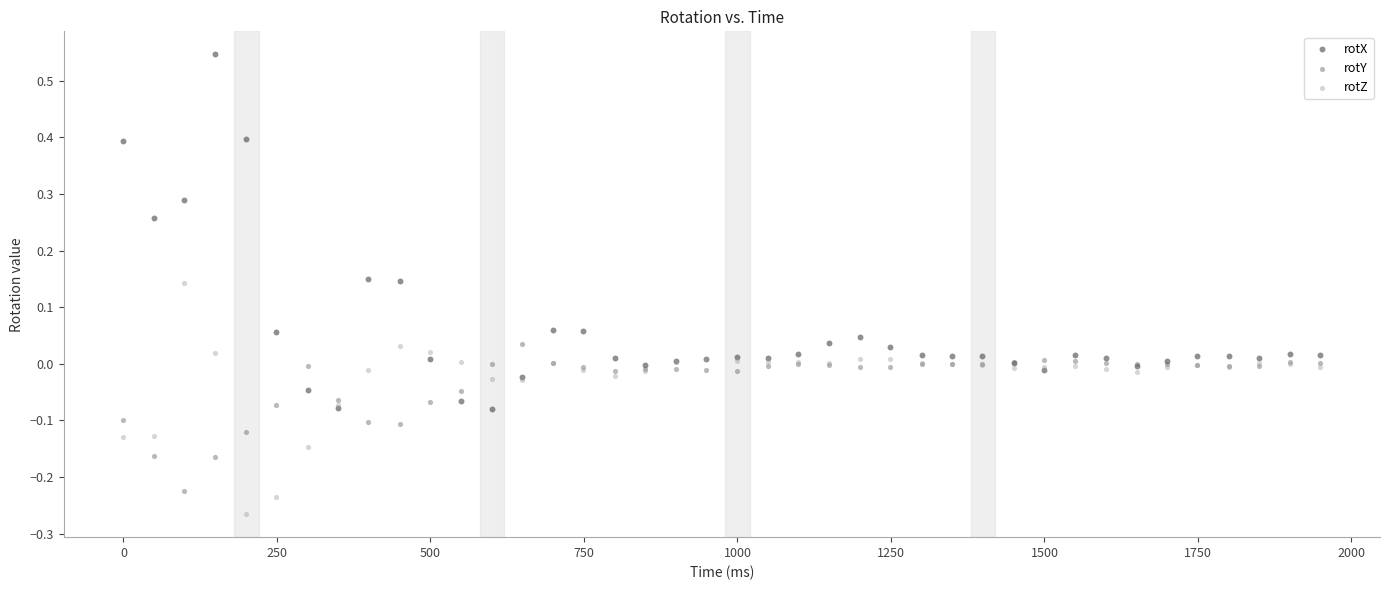

Which series contains the lowest Y value?

rotZ